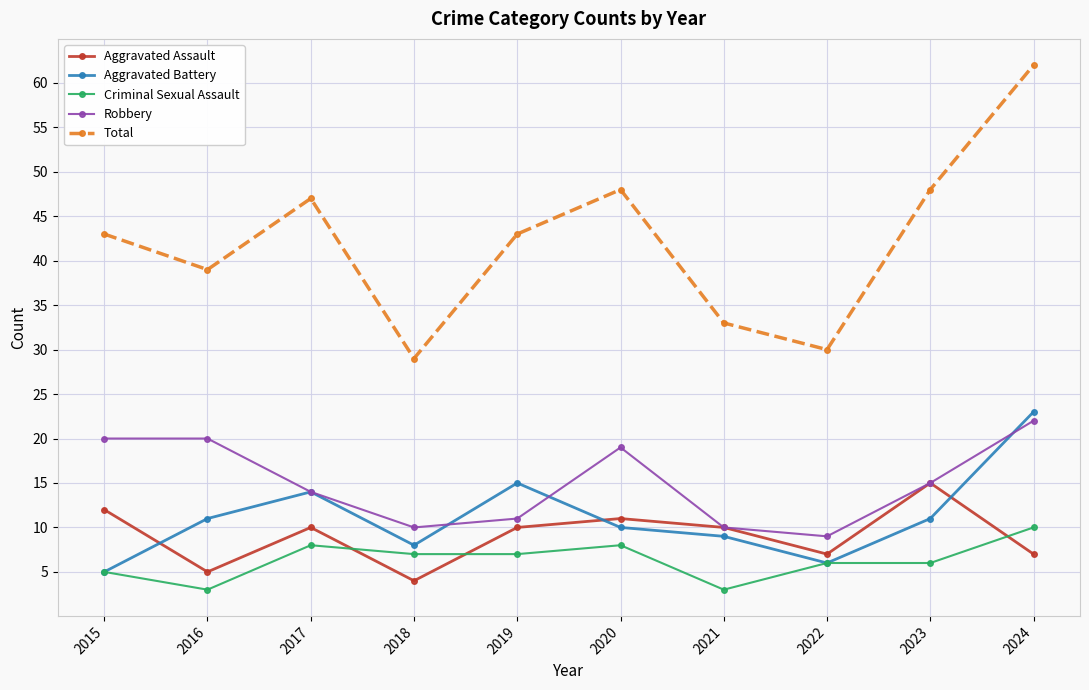

How many categories are shown in the chart?

10